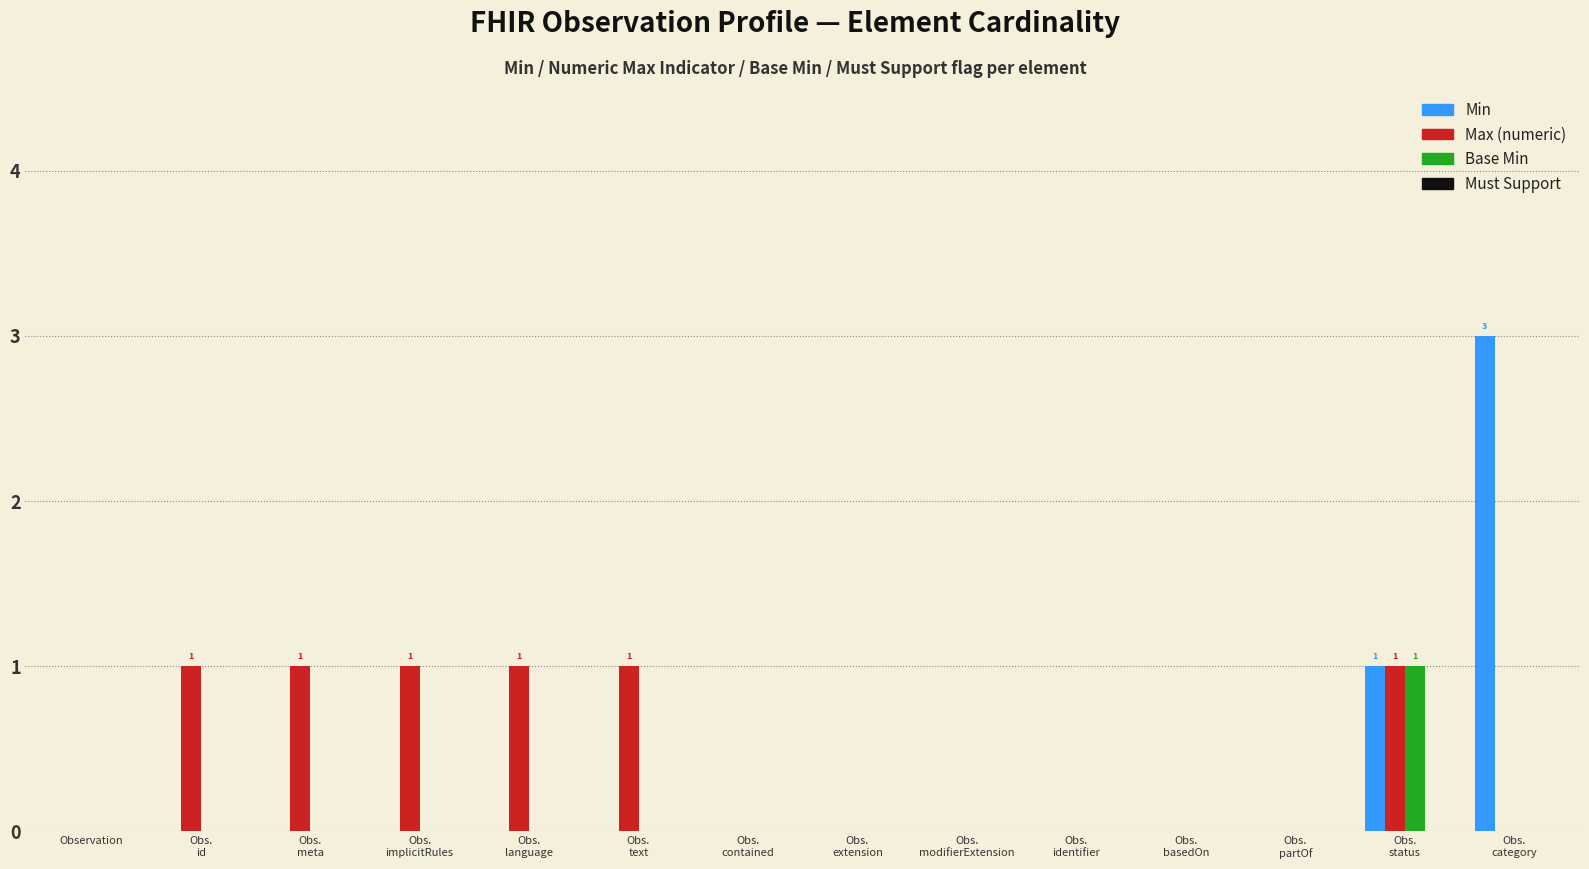

Which series changed the most between Obs.
implicitRules and Obs.
contained?

Max (numeric)